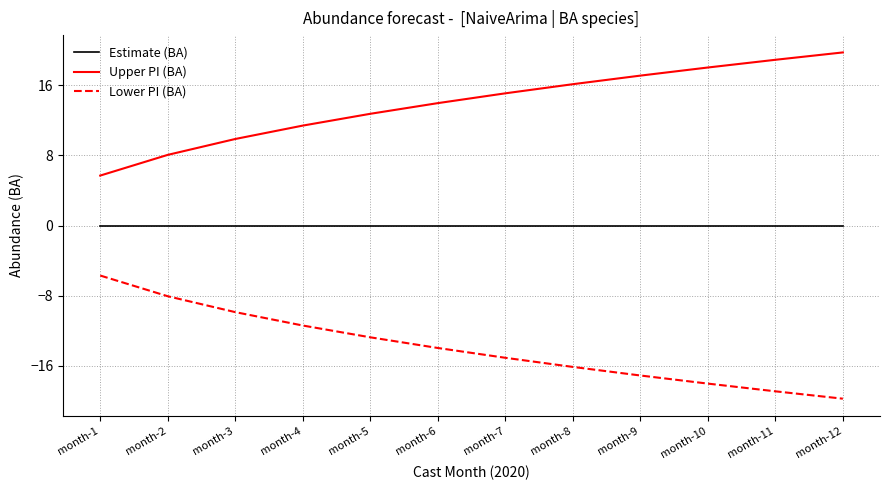

How many distinct data groups are displayed?

3